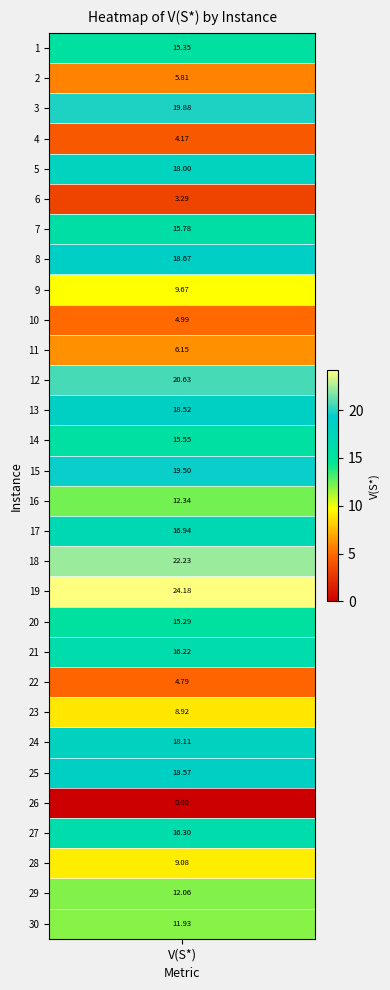

Is it true that the value at 25 is 18.6?

True